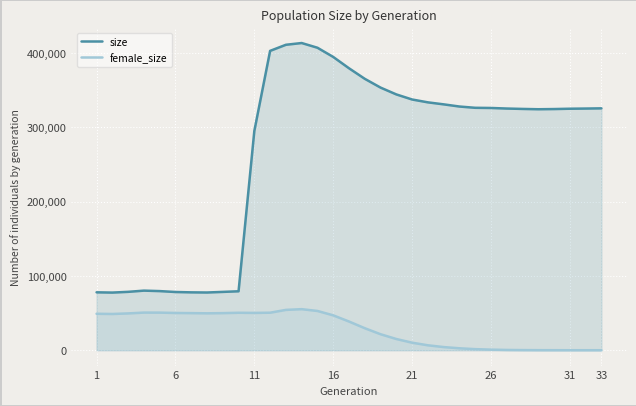

True or false: female_size and size intersect in this chart.

False